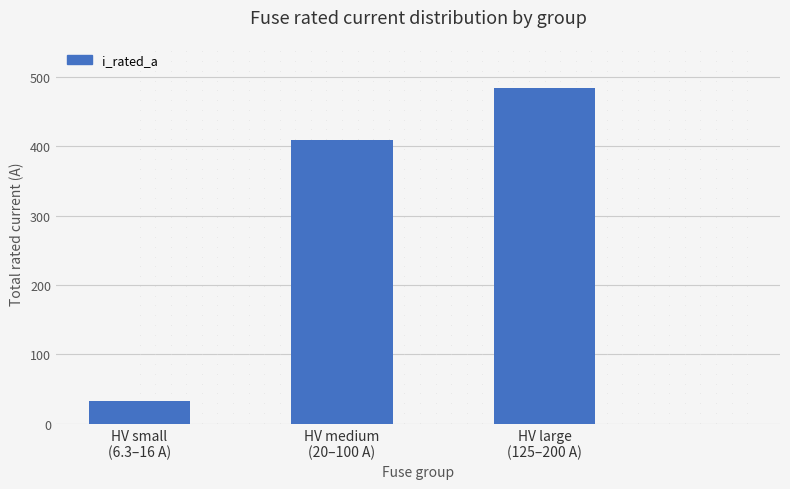

What is the label of the 2nd bar from the left?

HV medium
(20–100 A)